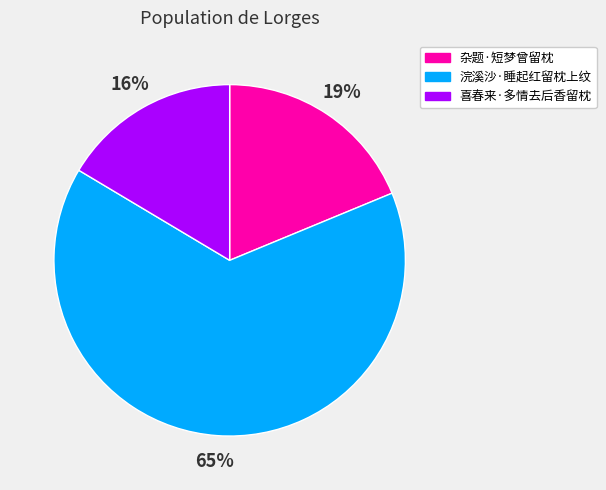

What is the ratio of the value at 杂题·短梦曾留枕 to the value at 浣溪沙·睡起红留枕上纹?

0.3